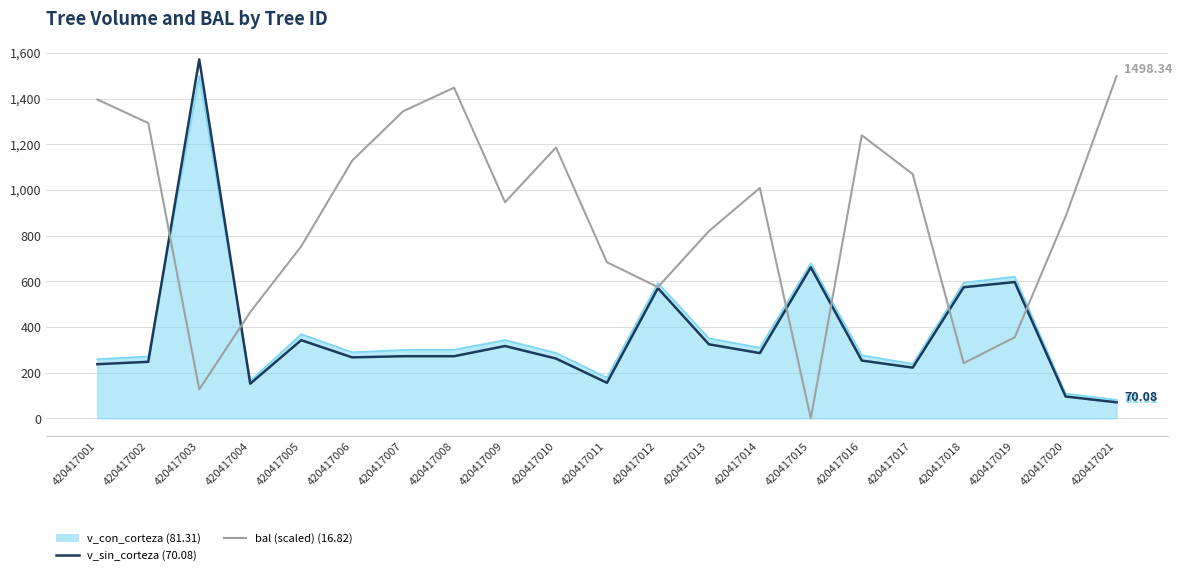

What is the difference between the highest and lowest values at 420417019?

265.6